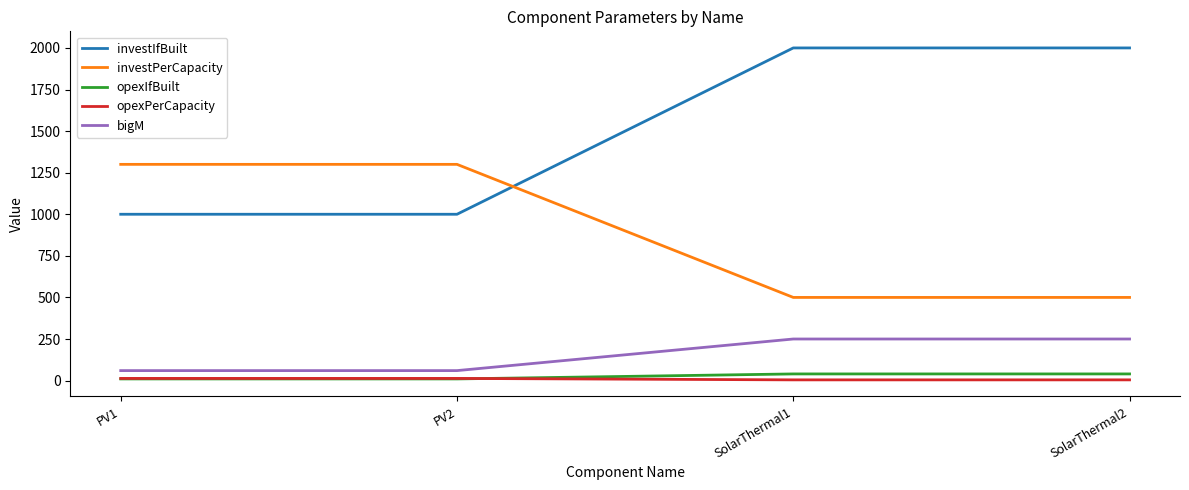

What is the maximum value for investIfBuilt?

2000.0